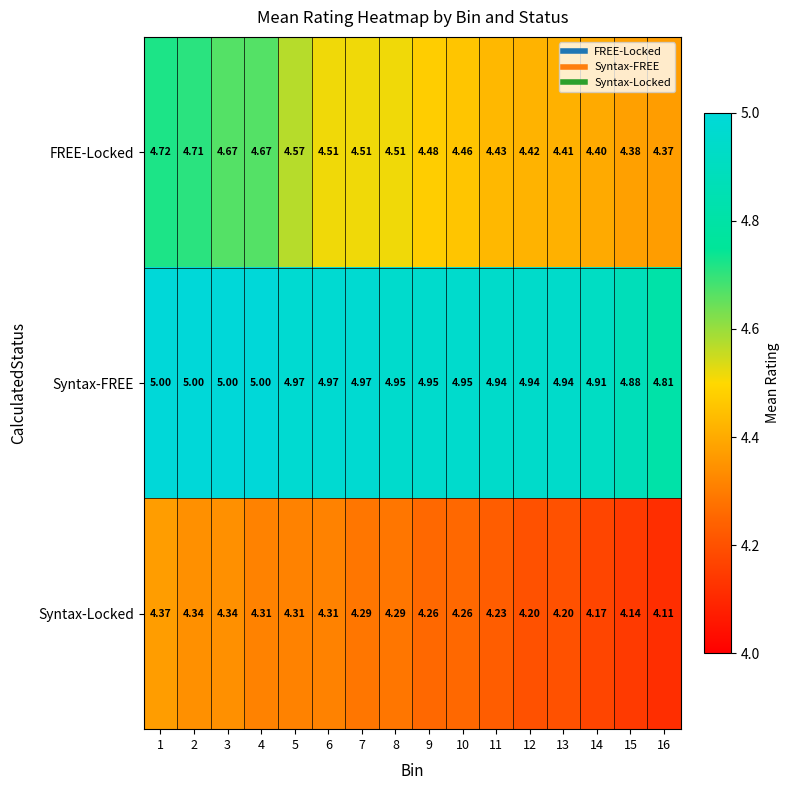

Is the value of Syntax-FREE at 6 greater than the value of FREE-Locked at 10?

Yes